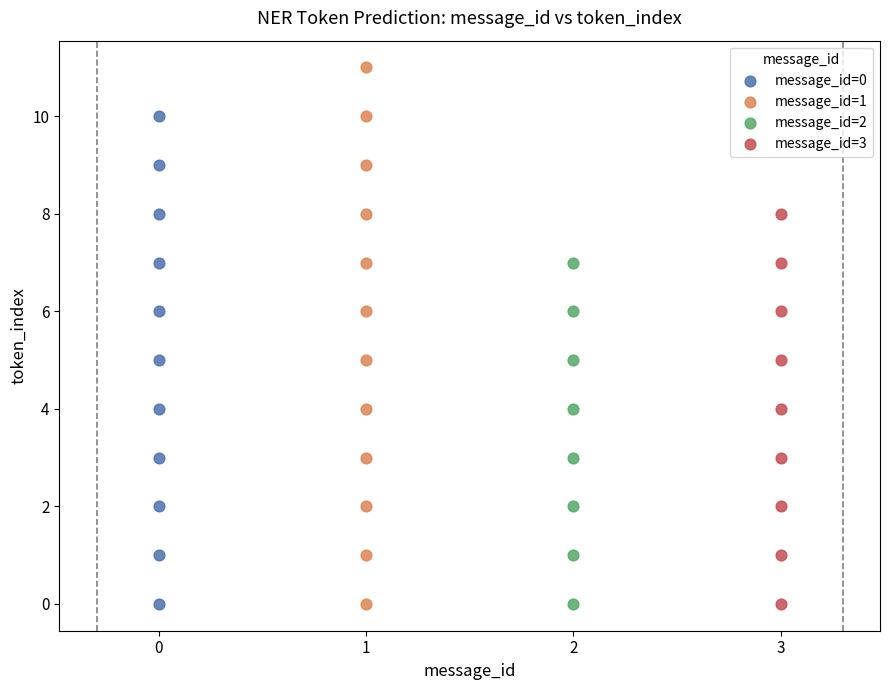

Which series has the largest Y range (max minus min)?

message_id=1